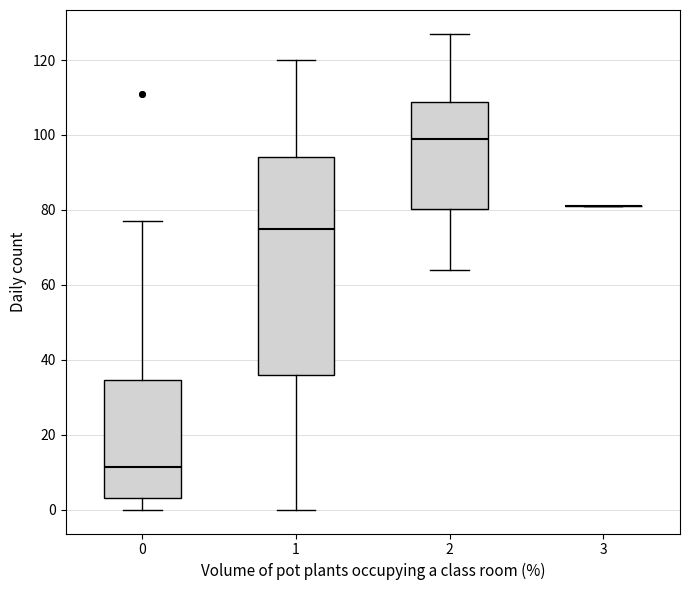

Reading left to right, read every box against the y-axis: the position of its median line, the range the box covers, and the ends of its whiskers. The values are not printed on the chart, so give them approximately, as read against the axis.

0: median 12, box 4 to 34, whiskers 0 to 78
1: median 76, box 36 to 94, whiskers 0 to 120
2: median 100, box 80 to 108, whiskers 64 to 128
3: box collapsed to a line at 82, whiskers 82 to 82